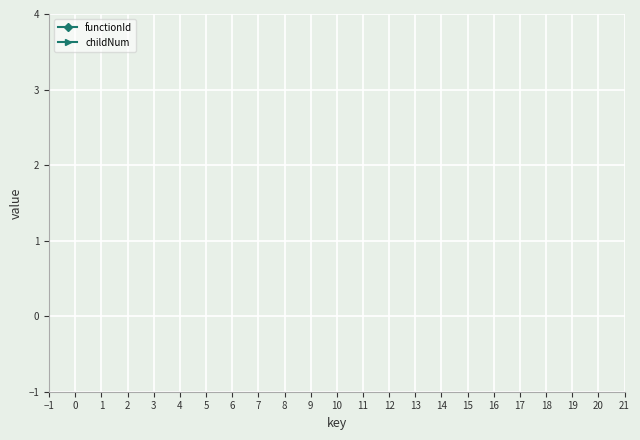

The value of functionId at 8 is 13.4. True or false?

False